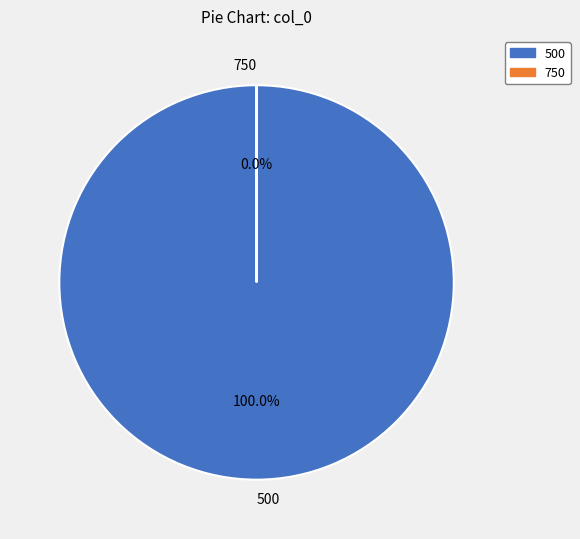

What is the change in value from 500 to 750?

-15625000